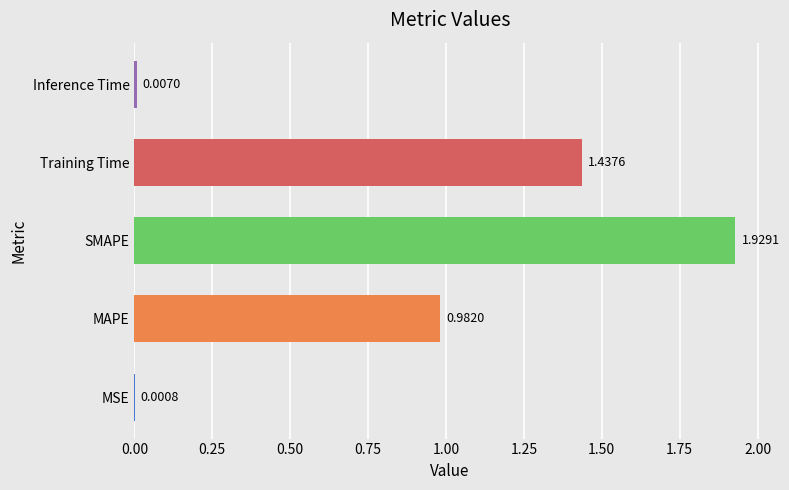

Where is the data nearest to the value 0?

MSE